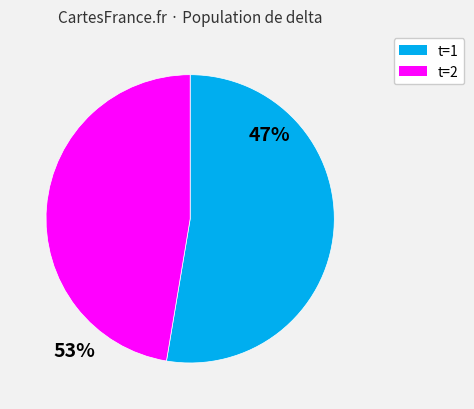

Does any single category account for the majority?

Yes